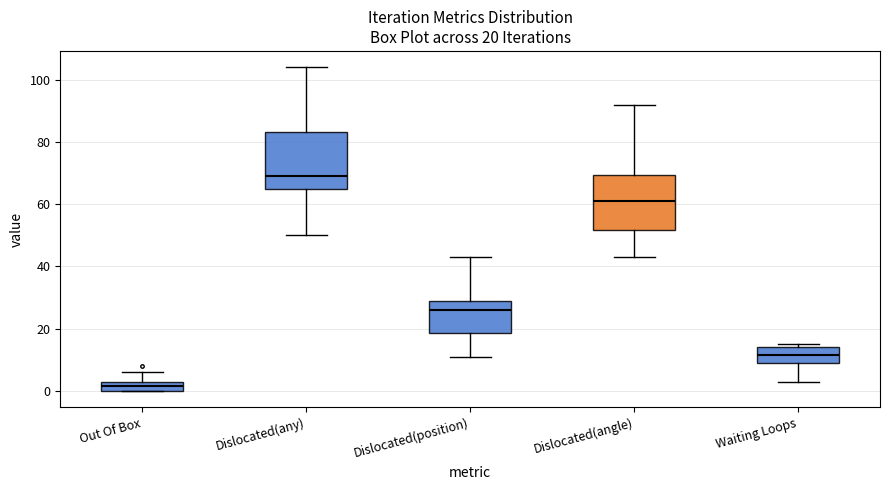

Which box has the lowest median line?

Out Of Box